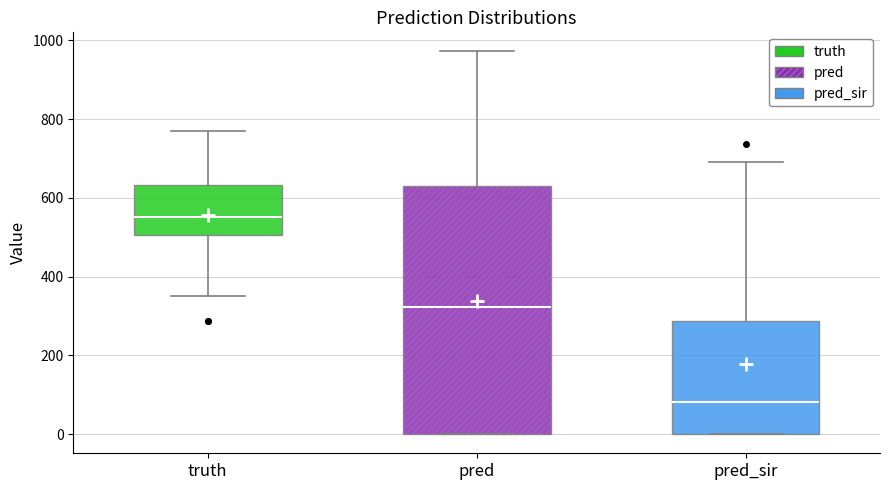

Which box is the tallest, from its lower edge to its upper edge?

pred